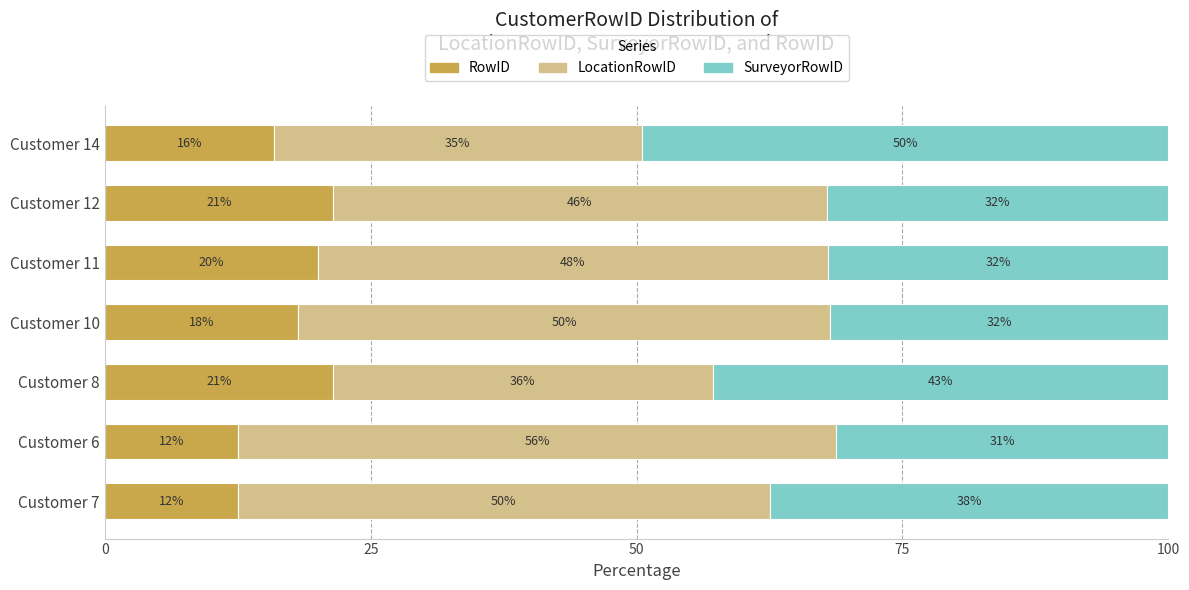

What is the value of the RowID bar at the 2nd from the left?

12.5